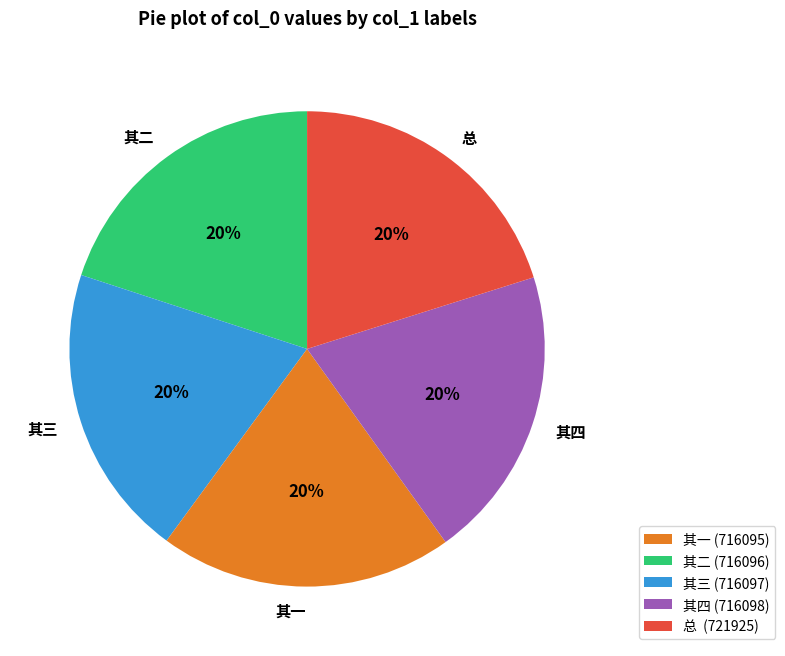

Does 总 account for over 50% of the chart?

No